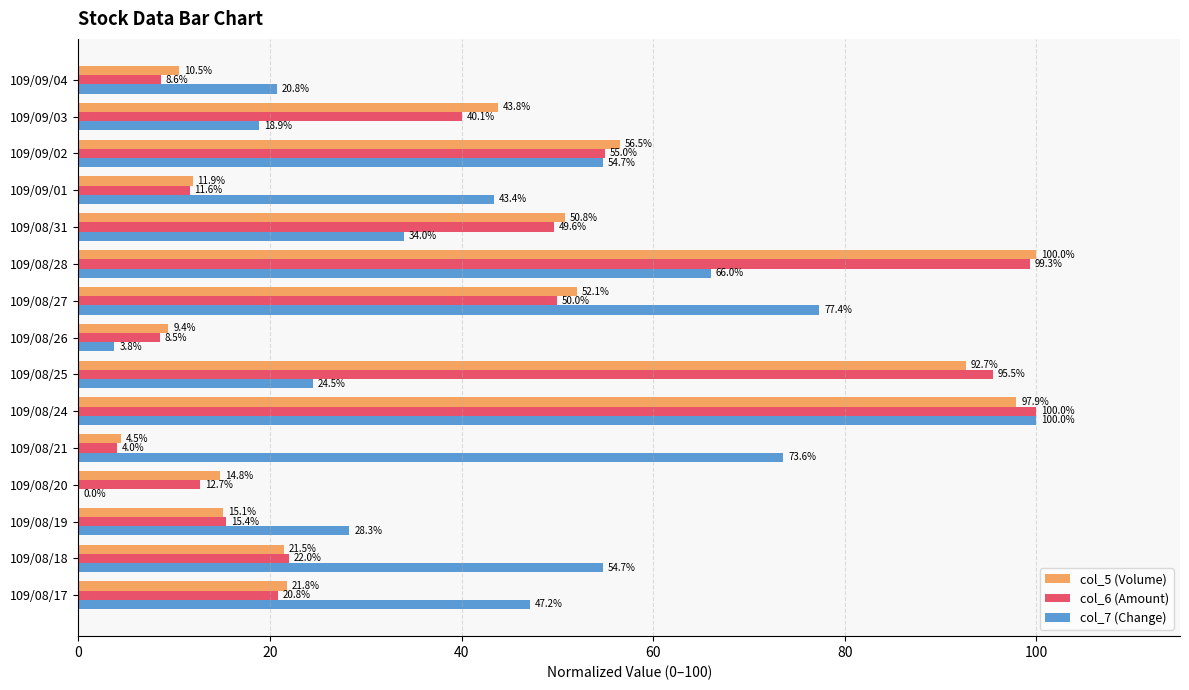

Which series has the largest total across all categories?

col_7 (Change)